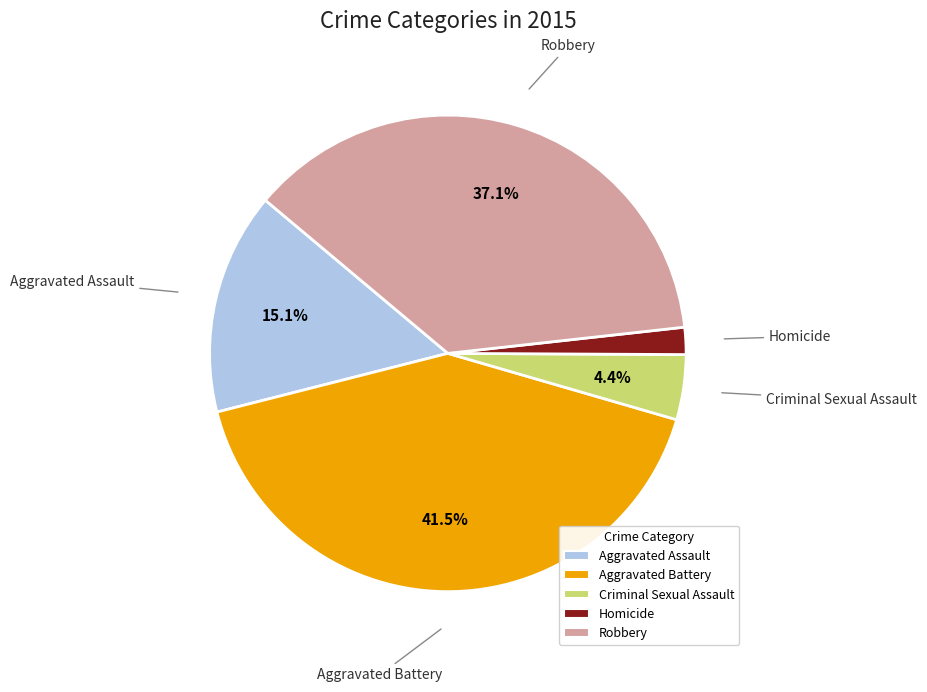

How many segments does this pie chart have?

5